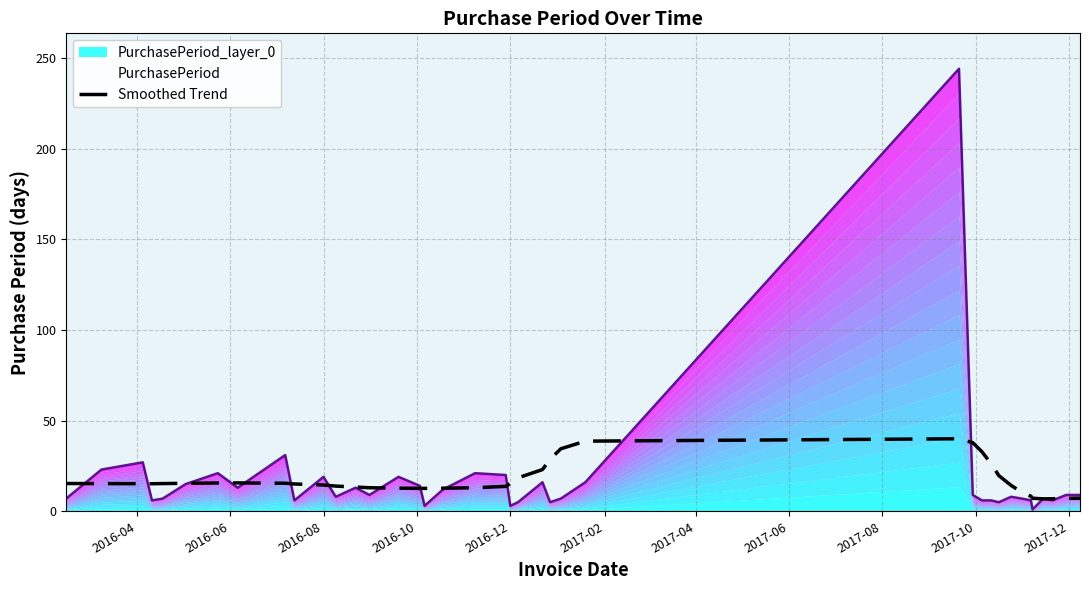

What is the difference between the maximum and second lowest values?

33.1